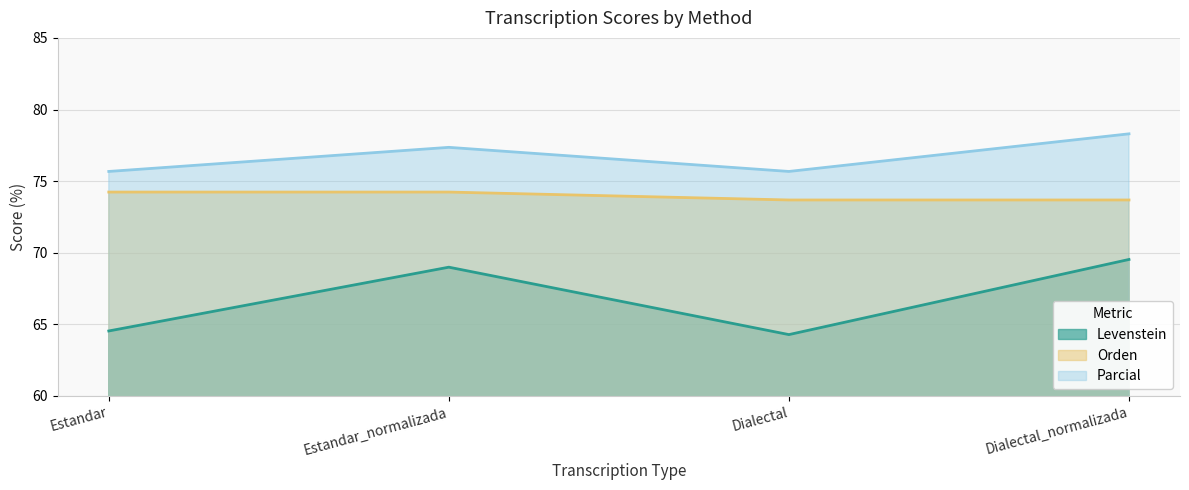

What position from the right is Estandar_normalizada?

3